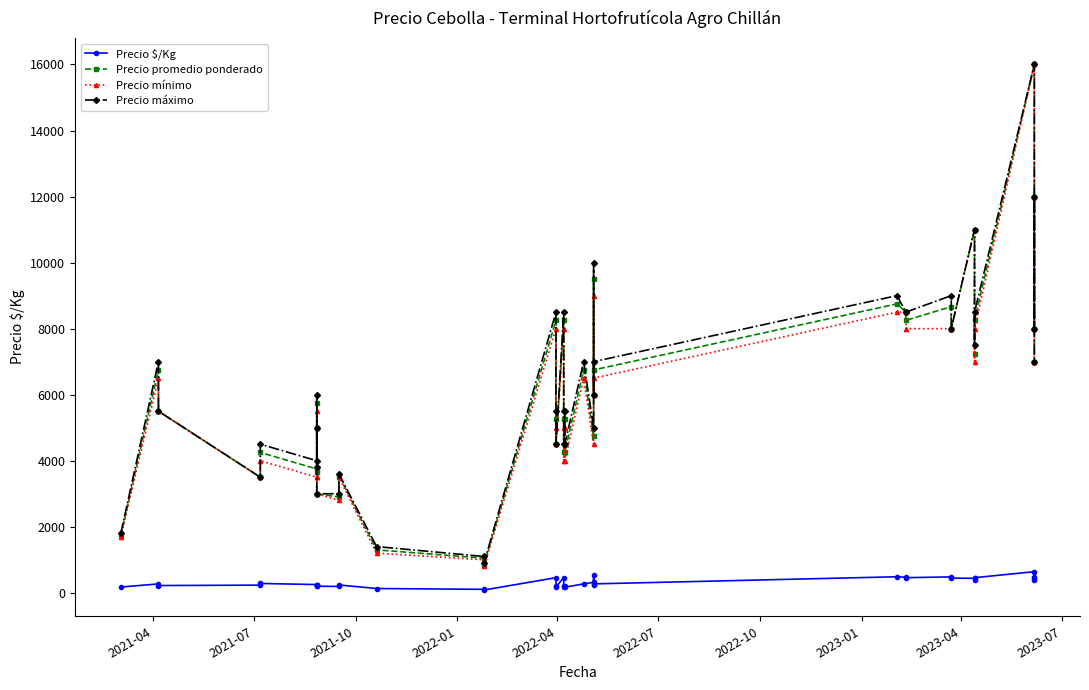

Is the value of Precio promedio ponderado at 25 greater than the value of Precio máximo at 18?

Yes